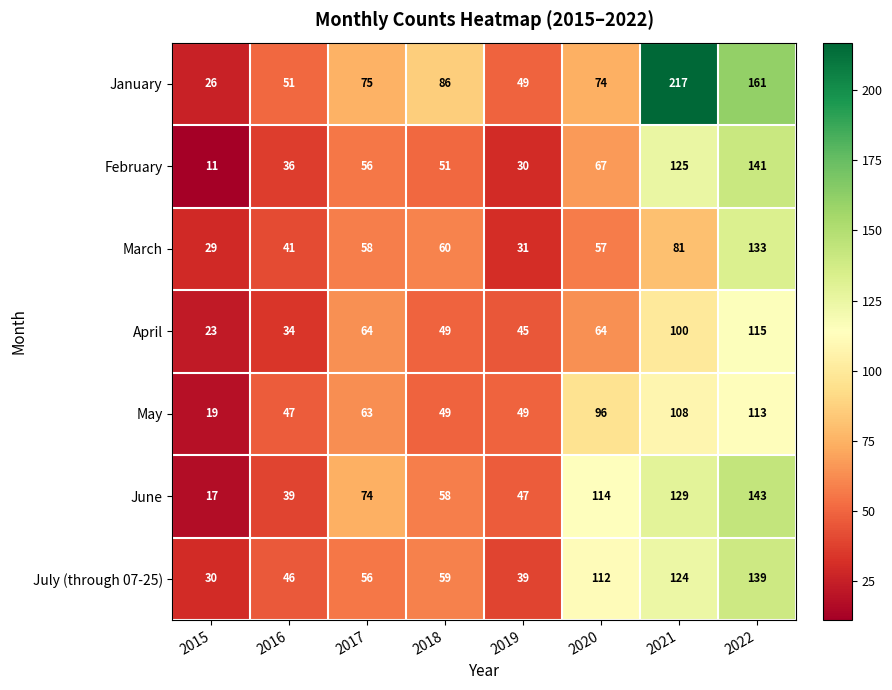

List the series in order of their peak value, highest first.

January, June, February, July (through 07-25), March, April, May